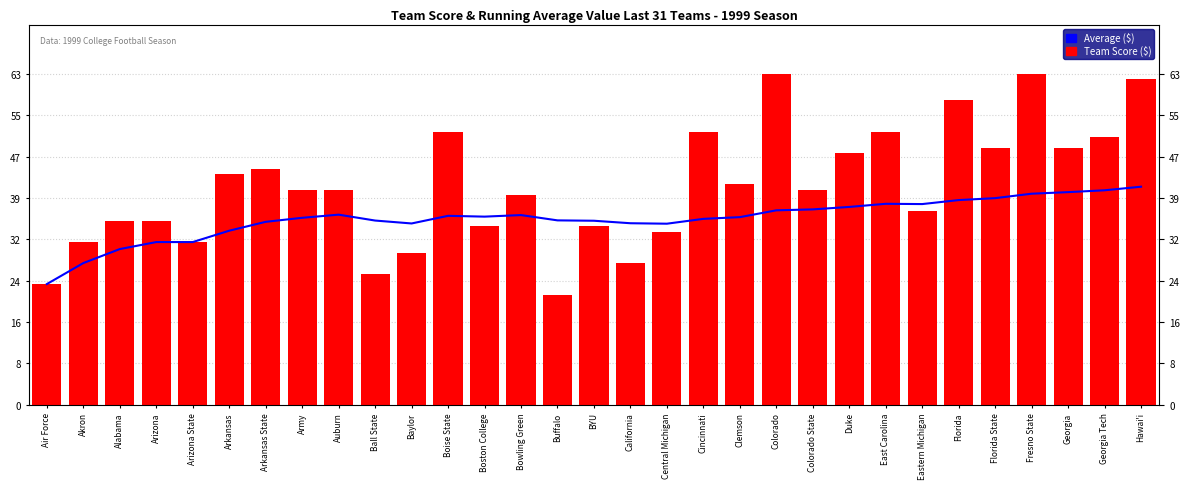

True or false: Team Score ($) has a value of 52.0 at Boise State.

True